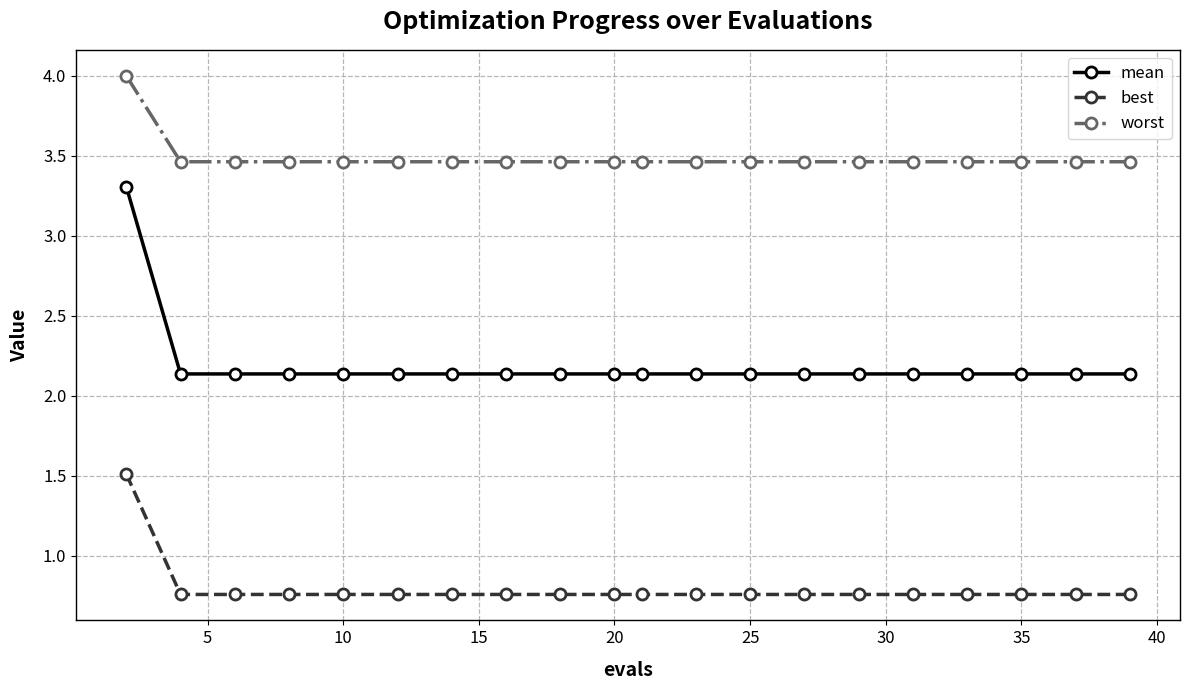

List the series in order of their overall mean, highest first.

worst, mean, best